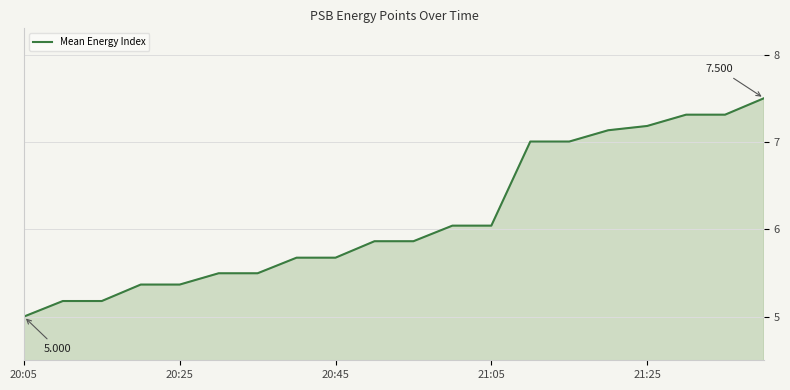

What is the sum of all values?

122.7